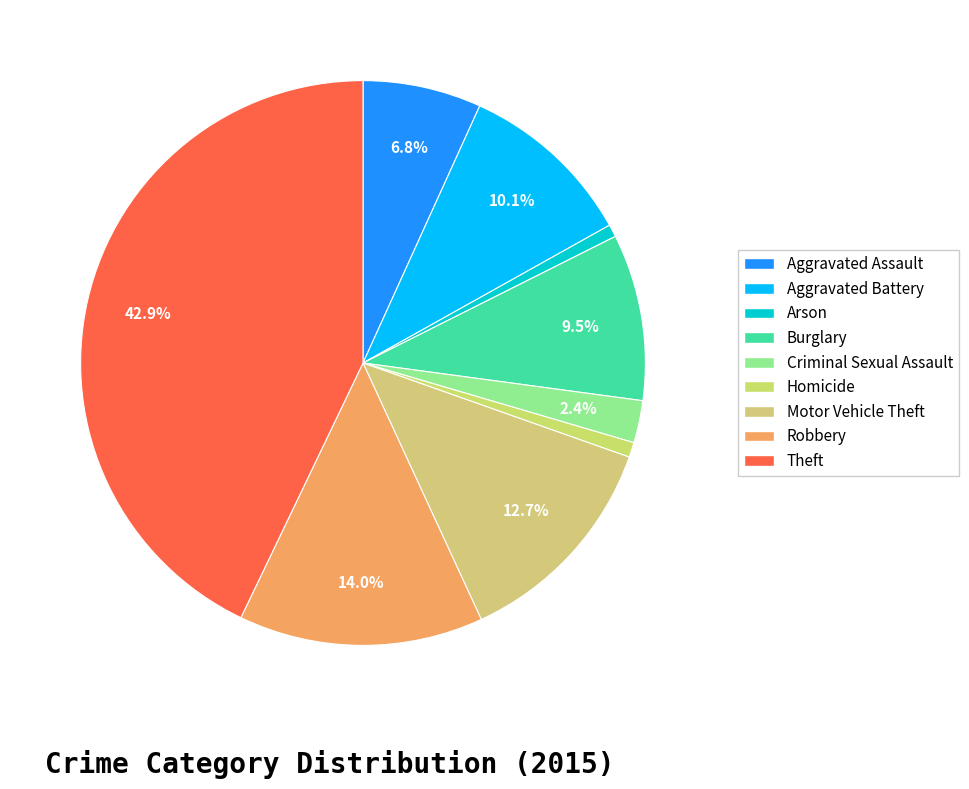

Is it true that Theft is 43% of the pie?

True